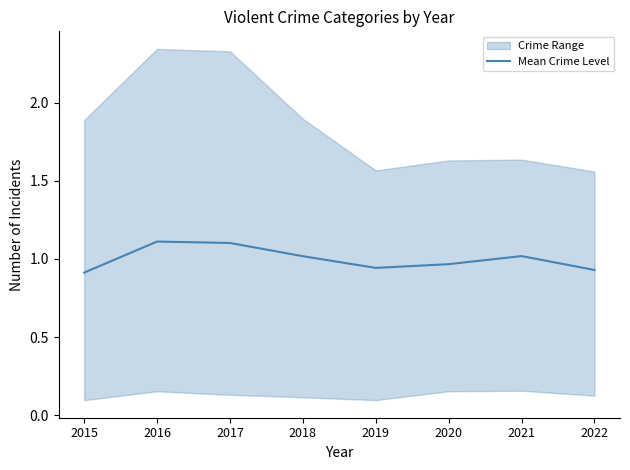

Is it true that Mean Crime Level equals 1.1 at 2016?

True